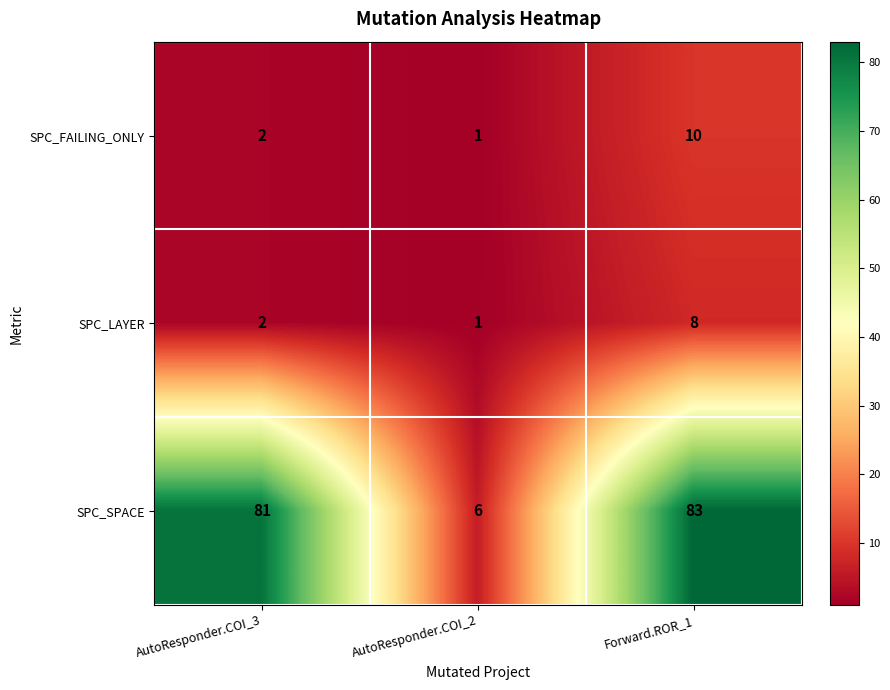

Rank the series by their maximum value, from lowest to highest.

SPC_LAYER, SPC_FAILING_ONLY, SPC_SPACE